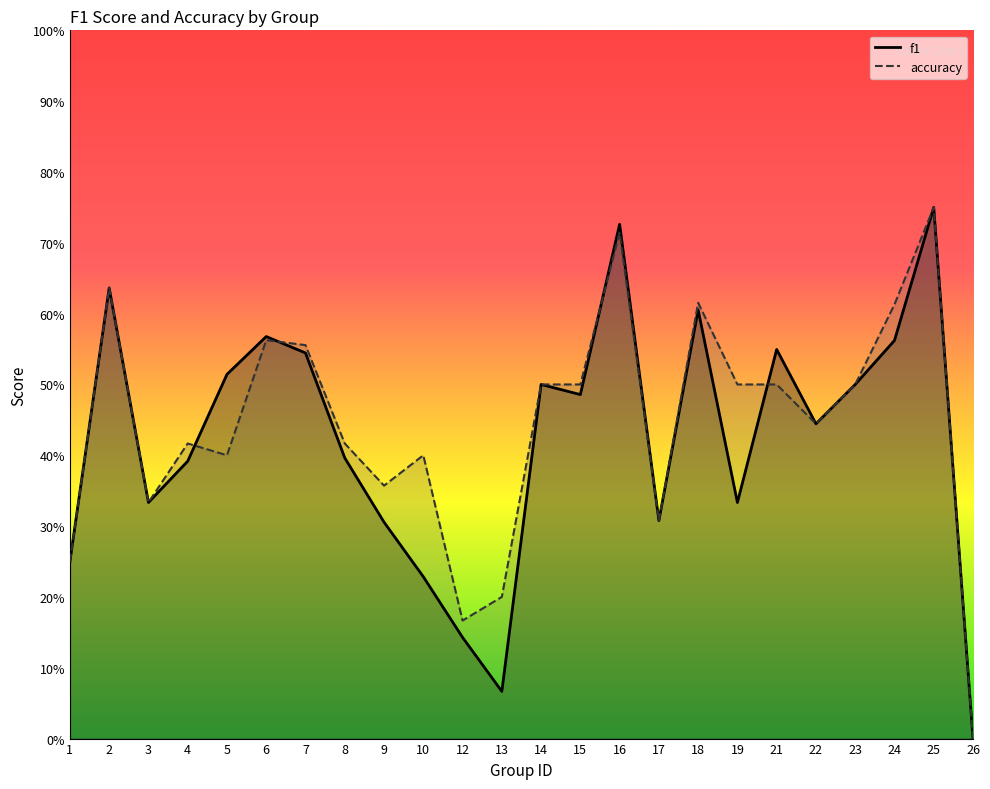

The accuracy series shows 0.9 at 21. True or false?

False